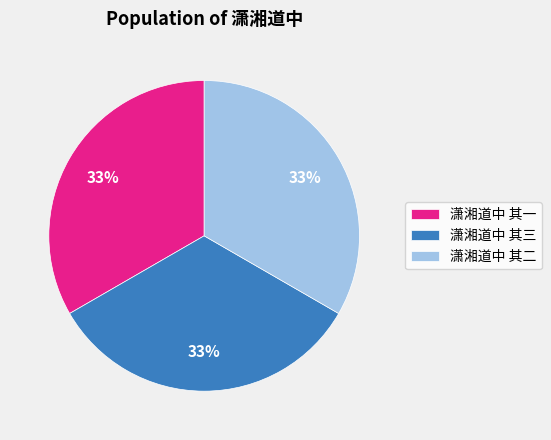

To the nearest percent, what is the average slice percentage?

33%